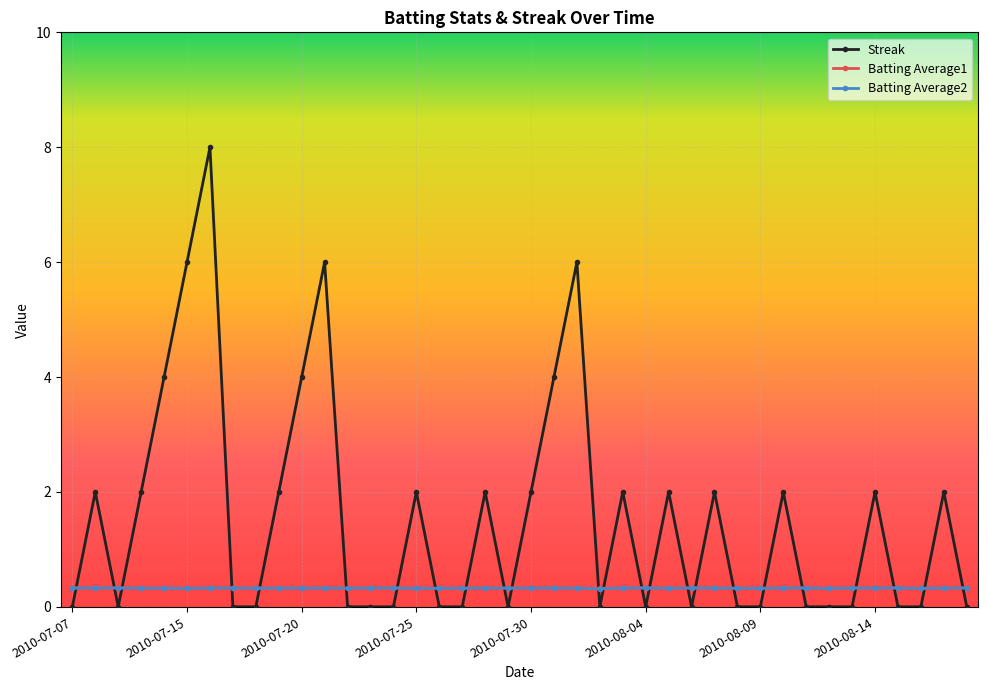

What are all the series names shown in the legend?

Streak, Batting Average1, Batting Average2